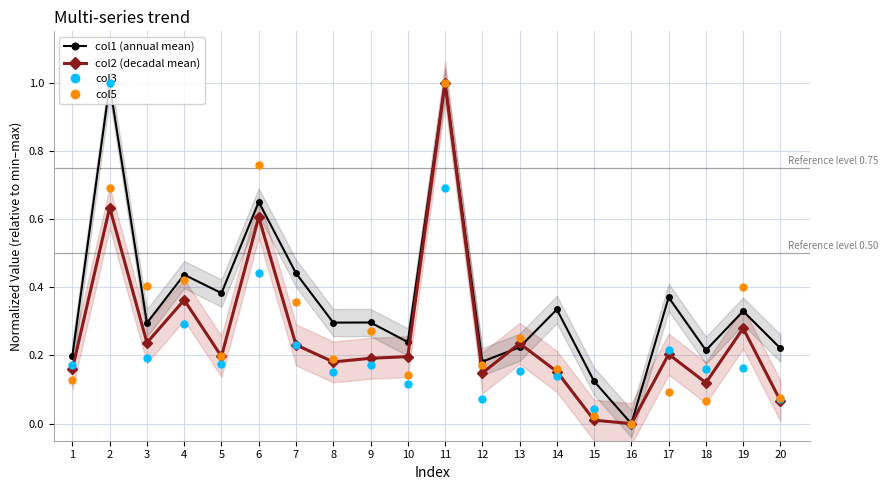

Reading left to right, extract all data points from this chart.

col1 (annual mean): 0.2	1.0	0.3	0.4	0.4	0.7	0.4	0.3	0.3	0.2	1.0	0.2	0.2	0.3	0.1	0.0	0.4	0.2	0.3	0.2
col2 (decadal mean): 0.2	0.6	0.2	0.4	0.2	0.6	0.2	0.2	0.2	0.2	1.0	0.1	0.2	0.2	0.0	0.0	0.2	0.1	0.3	0.1
col3: 0.2	1.0	0.2	0.3	0.2	0.4	0.2	0.2	0.2	0.1	0.7	0.1	0.2	0.1	0.0	0.0	0.2	0.2	0.2	0.1
col5: 0.1	0.7	0.4	0.4	0.2	0.8	0.4	0.2	0.3	0.1	1.0	0.2	0.3	0.2	0.0	0.0	0.1	0.1	0.4	0.1